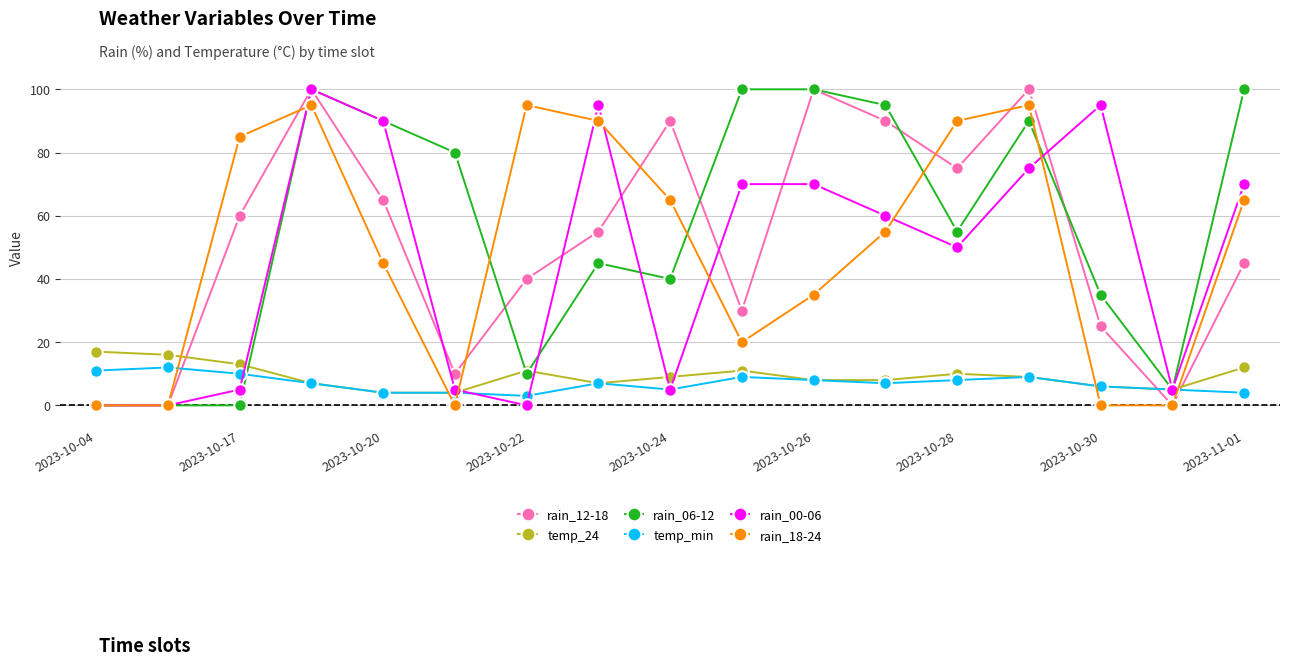

At how many categories does at least one series exceed 44?

14